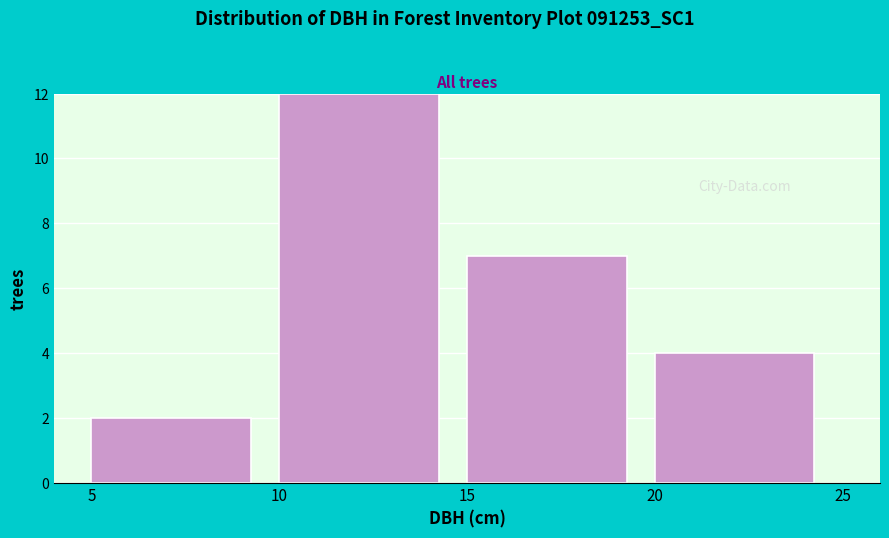

Which range on the x-axis has the tallest bar?

10 to 15